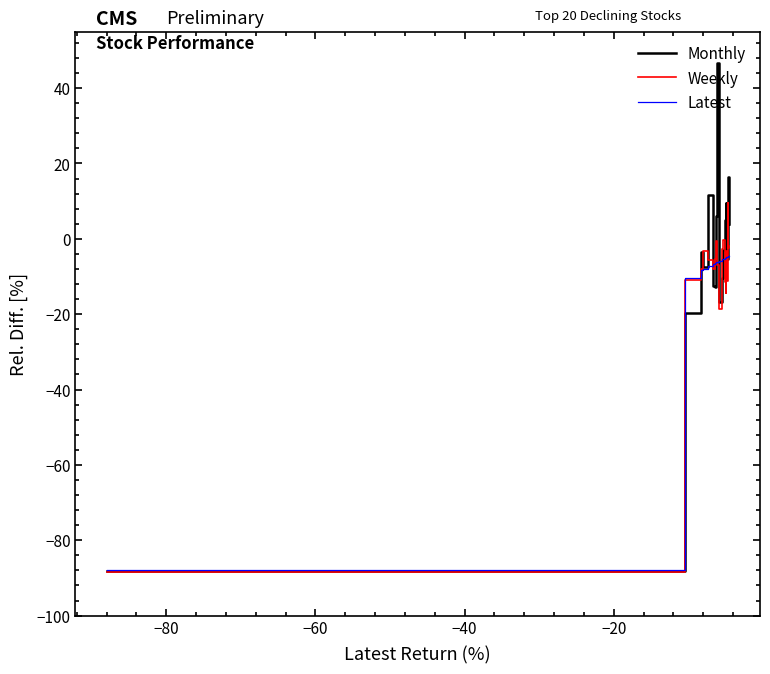

What is the maximum value shown in the chart?

46.6